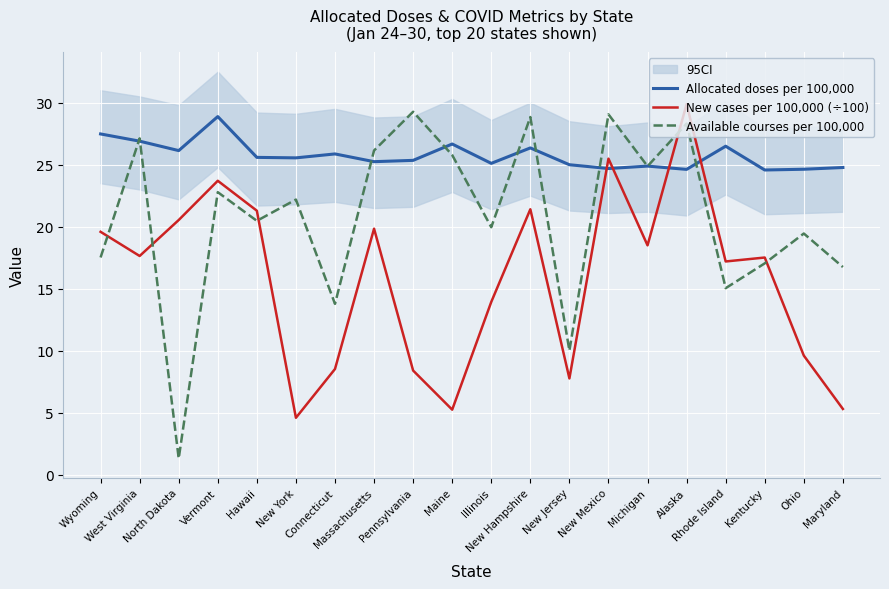

What is the spread (max minus min) of values at Kentucky?

7.5